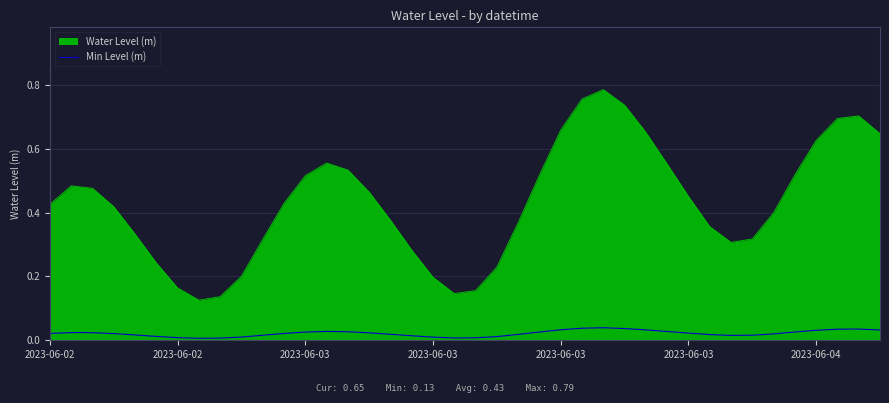

Rank the series by their maximum value, from highest to lowest.

Water Level (m), Min Level (m)